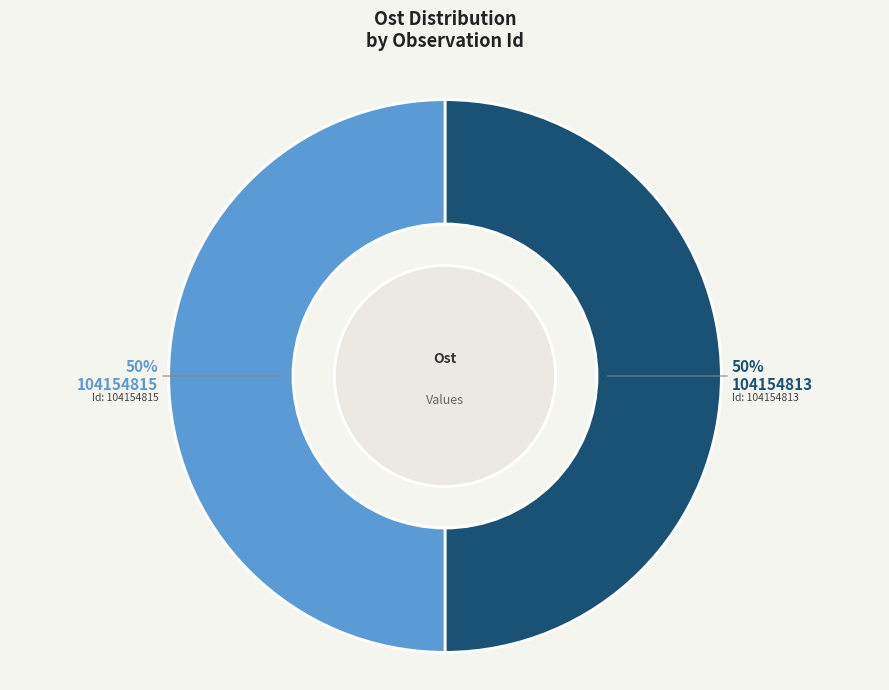

Count the number of slices in the pie.

2